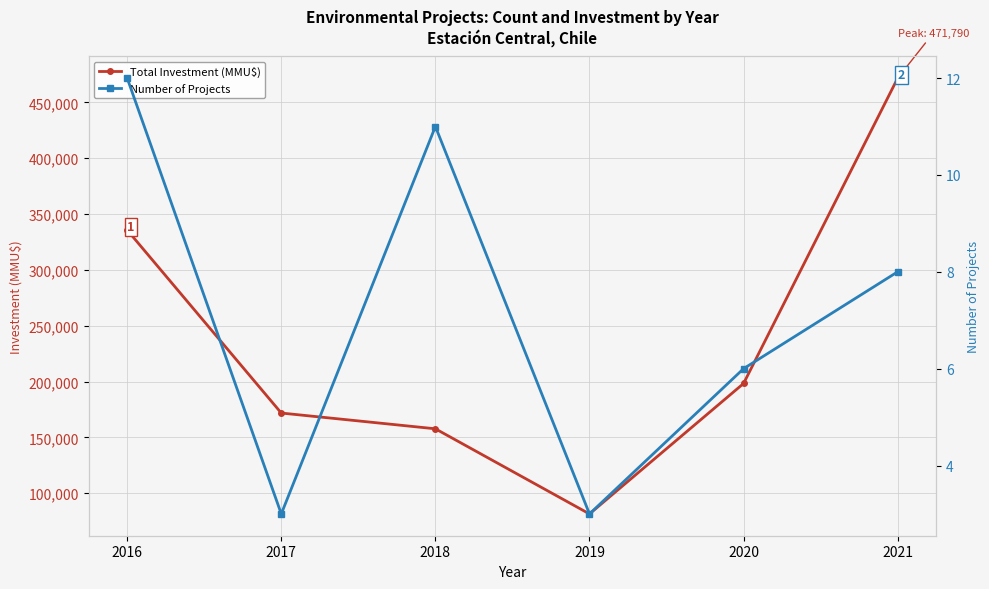

List the labels in order of Number of Projects value, smallest first.

2017, 2019, 2020, 2021, 2018, 2016